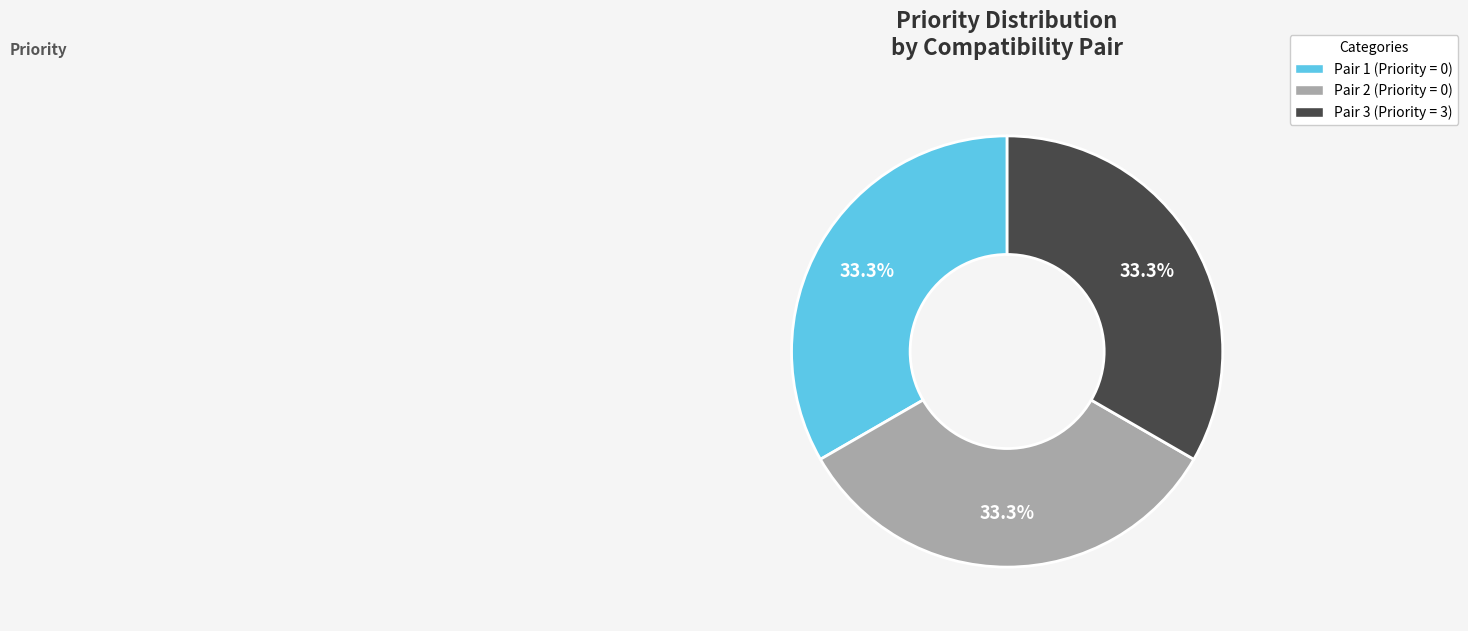

Is there a majority slice in this chart?

No